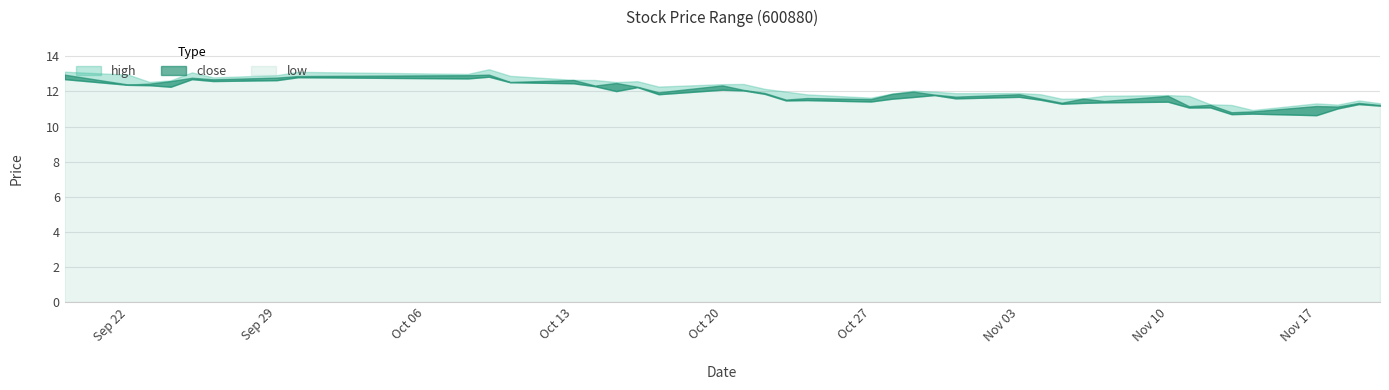

Reading left to right, what are all the values shown in this chart?

high: 13.1	13.0	12.5	12.6	13.1	12.8	12.9	13.1	13.0	13.3	12.9	12.7	12.7	12.5	12.6	12.3	12.4	12.4	12.1	12.0	11.8	11.6	11.9	12.0	12.0	11.9	11.9	11.8	11.6	11.6	11.8	11.8	11.7	11.3	11.2	10.9	11.3	11.3	11.5	11.3
close: 13.0	12.4	12.4	12.6	12.8	12.7	12.8	12.9	12.9	13.0	12.5	12.7	12.3	12.5	12.3	12.0	12.3	12.1	11.9	11.5	11.6	11.6	11.9	12.0	11.8	11.7	11.8	11.6	11.4	11.6	11.5	11.8	11.2	11.2	10.8	10.9	11.2	11.1	11.3	11.2
low: 12.7	12.4	12.4	12.3	12.7	12.6	12.6	12.8	12.7	12.8	12.5	12.5	12.3	12.0	12.2	11.8	12.1	12.1	11.9	11.5	11.5	11.4	11.6	11.7	11.8	11.6	11.7	11.5	11.3	11.3	11.4	11.4	11.1	11.1	10.7	10.7	10.6	11.0	11.3	11.2